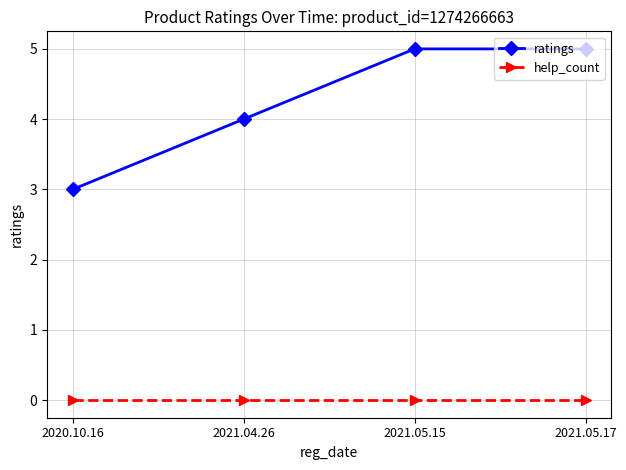

Between 2021.04.26 and 2021.05.17, which series saw the biggest shift?

ratings